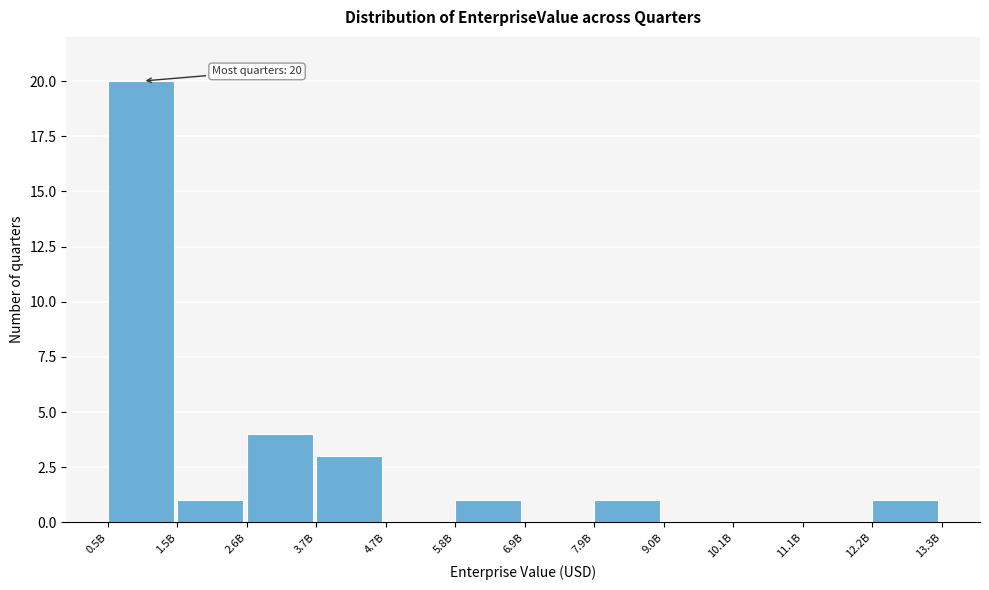

Reading left to right, list all the values displayed in this chart.

0.5B=20	1.5B=1	2.6B=4	3.7B=3	4.7B=0	5.8B=1	6.9B=0	7.9B=1	9.0B=0	10.1B=0	11.1B=0	12.2B=1